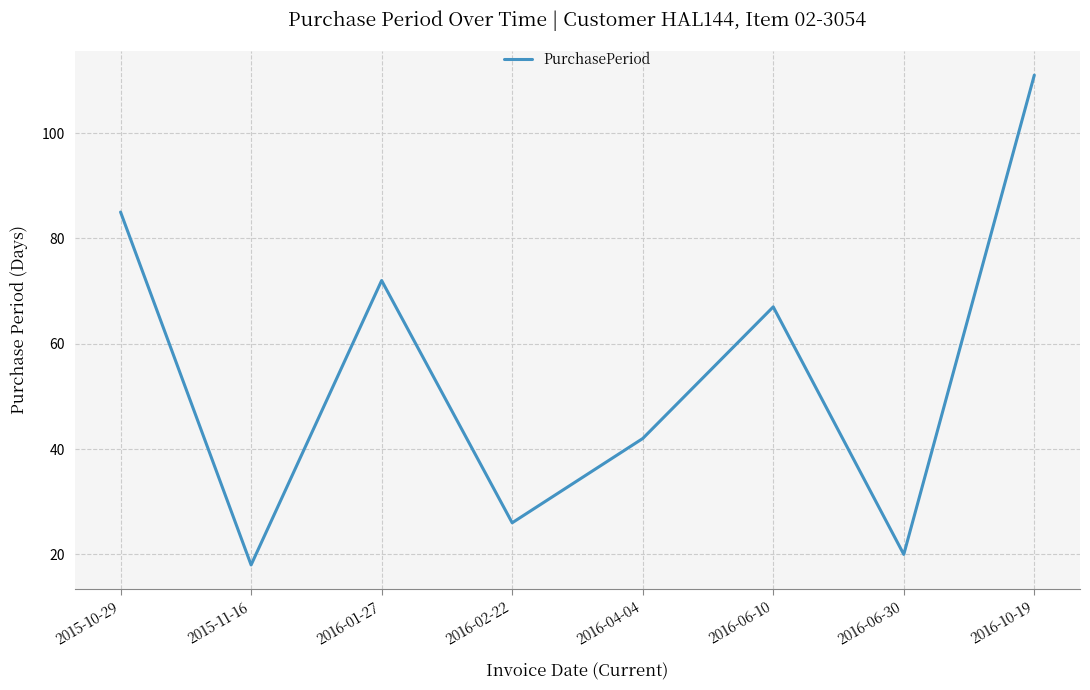

Reading left to right, extract all data points from this chart.

85	18	72	26	42	67	20	111